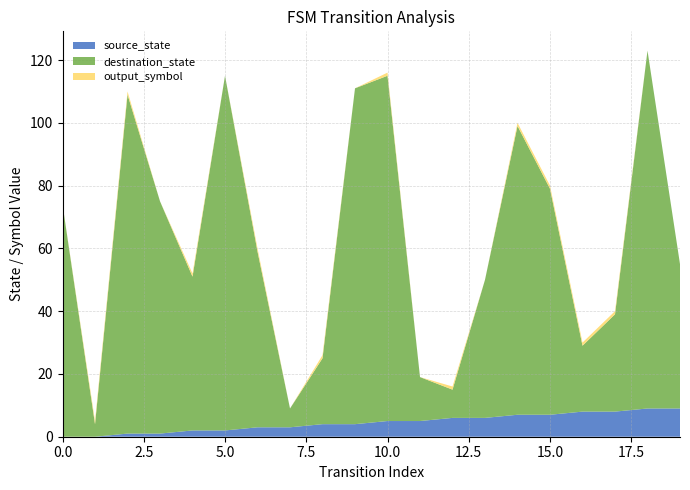

Reading left to right, extract all data points from this chart.

source_state: 0	0	1	1	2	2	3	3	4	4	5	5	6	6	7	7	8	8	9	9
destination_state: 74	4	108	74	49	113	56	6	21	107	110	14	9	44	92	72	21	31	114	46
output_symbol: 0	1	1	0	1	0	1	0	1	0	1	0	1	0	1	1	1	1	0	0